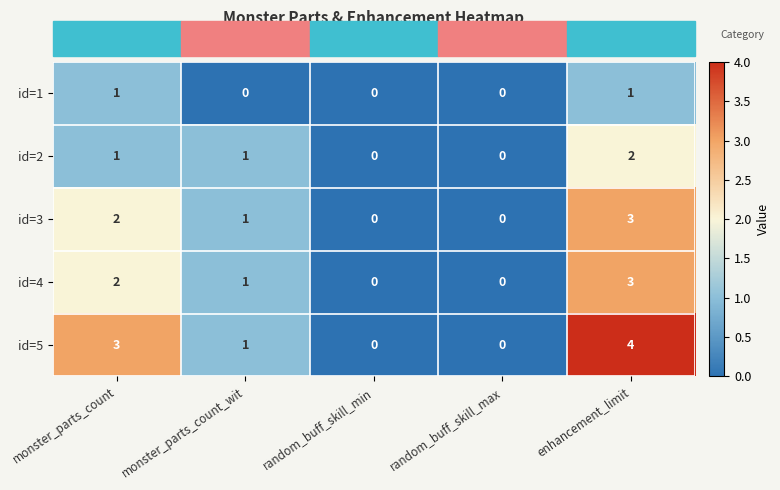

Count the number of data series in this chart.

5